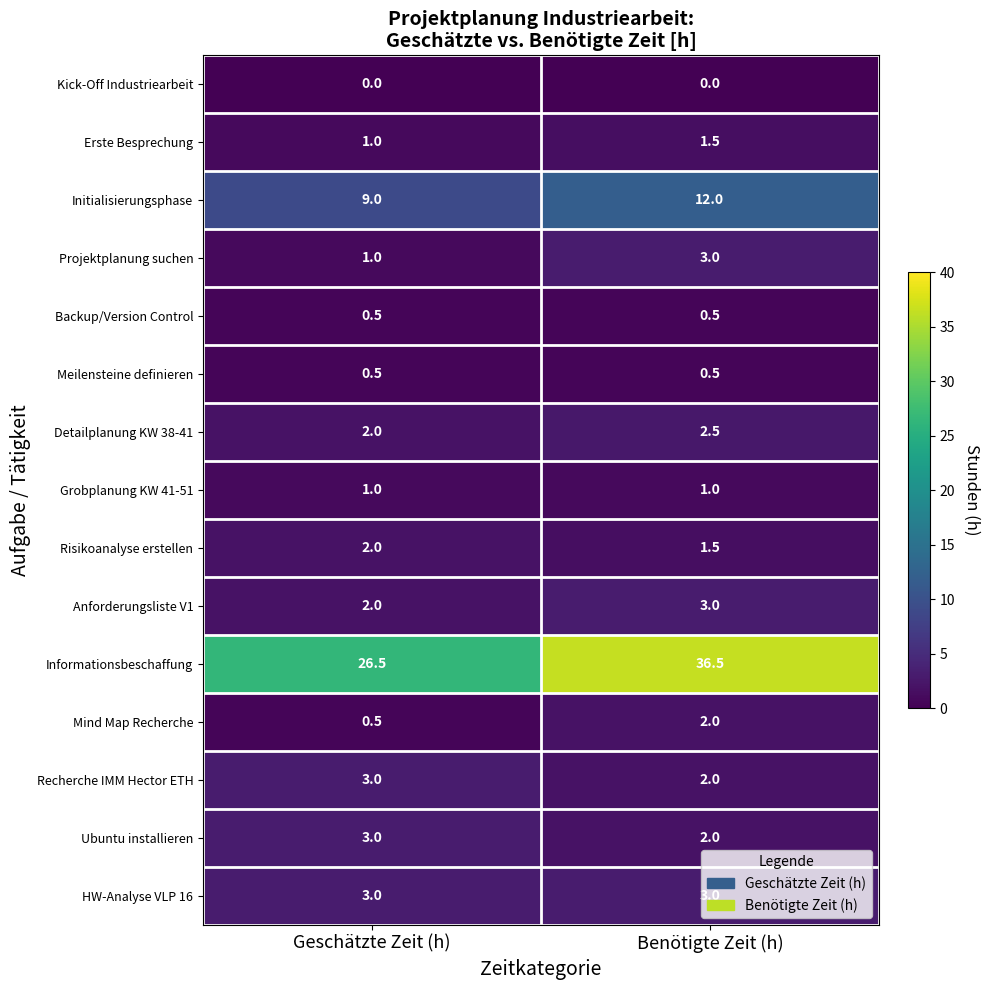

How many categories are shown in the chart?

2